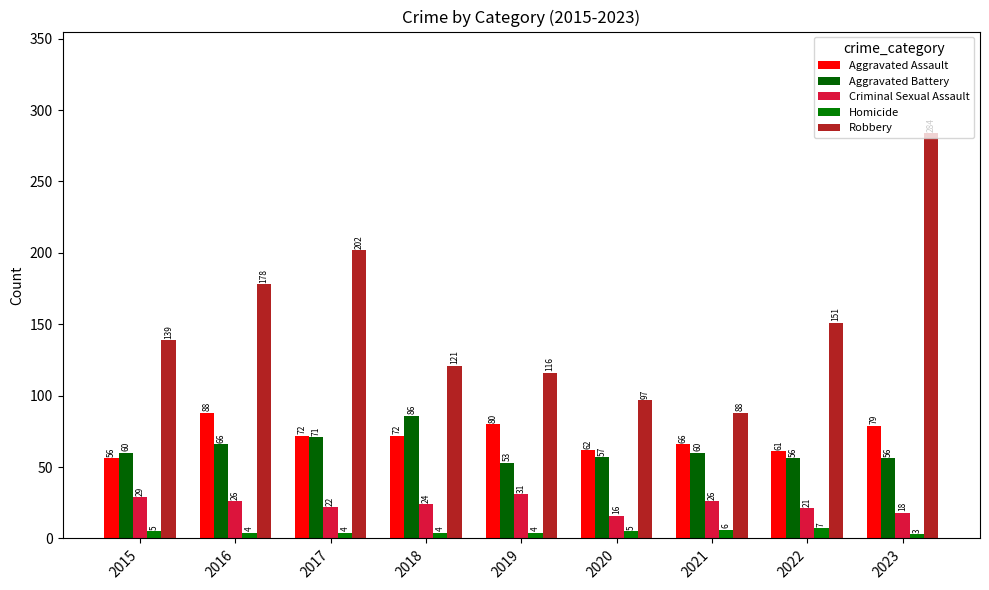

Which series changed the most between 2015 and 2022?

Robbery